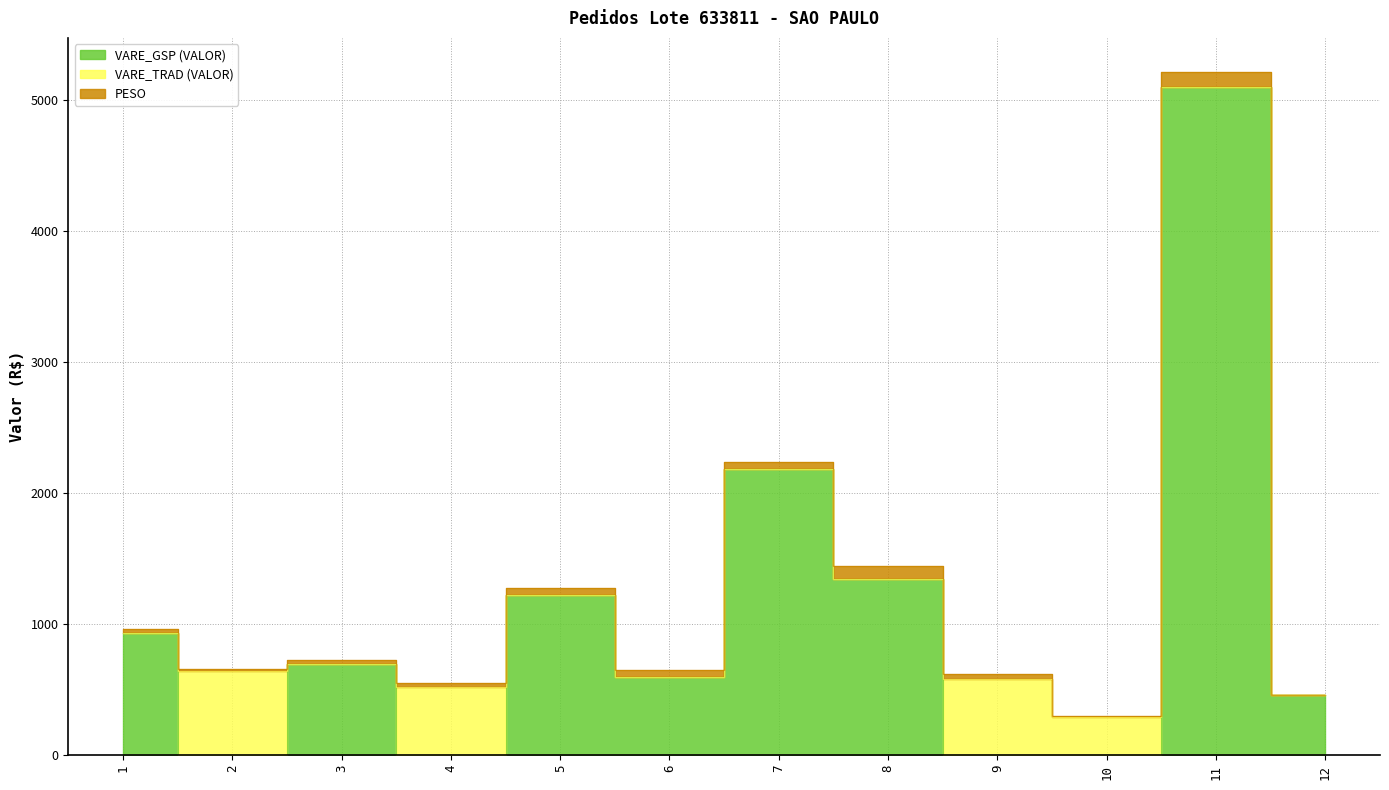

Rank the series at 1 from highest to lowest value.

VARE_GSP (VALOR), PESO, VARE_TRAD (VALOR)